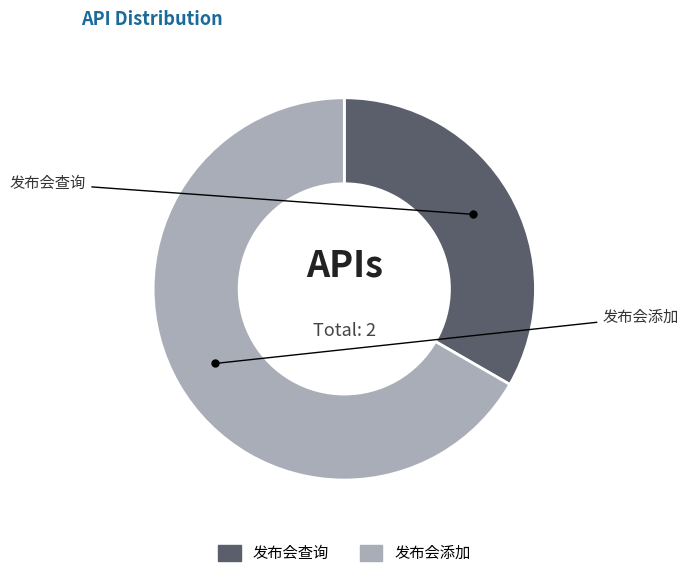

To the nearest percent, what portion does 发布会查询 represent?

33%